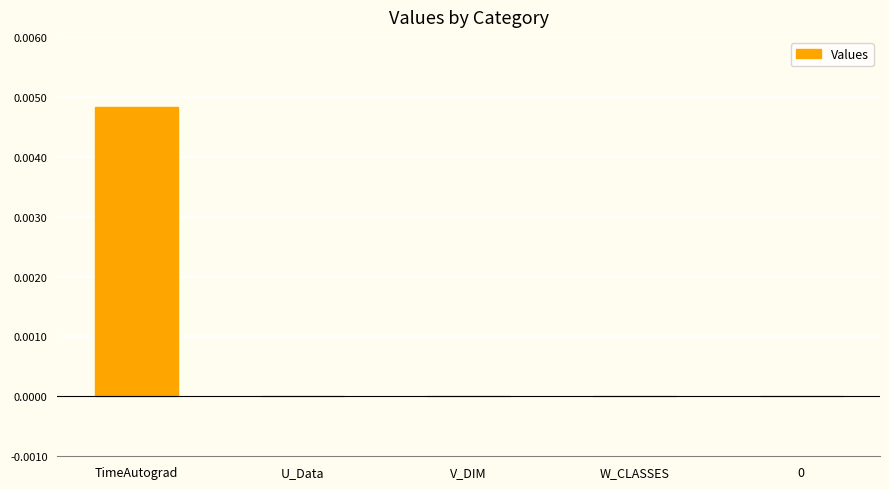

The value at 0 is 0.0. True or false?

True